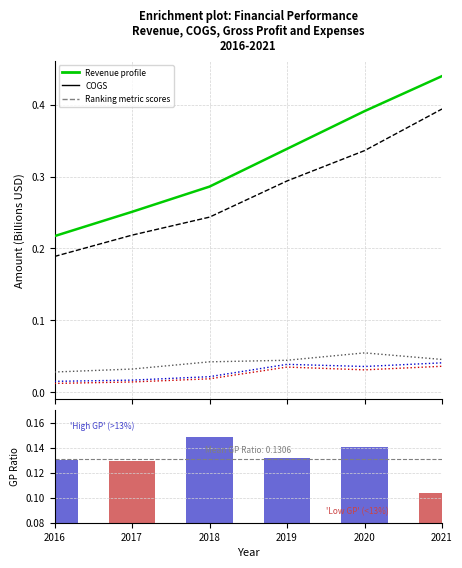

Reading left to right, extract all data points from this chart.

Revenue: 0.2	0.3	0.3	0.3	0.4	0.4
COGS: 0.2	0.2	0.2	0.3	0.3	0.4
Gross Profit: 0.0	0.0	0.0	0.0	0.1	0.0
General and Administrative Exp.: 0.0	0.0	0.0	0.0	0.0	0.0
Operating Expenses: 0.0	0.0	0.0	0.0	0.0	0.0
Gross Profit Ratio: 0.1	0.1	0.1	0.1	0.1	0.1